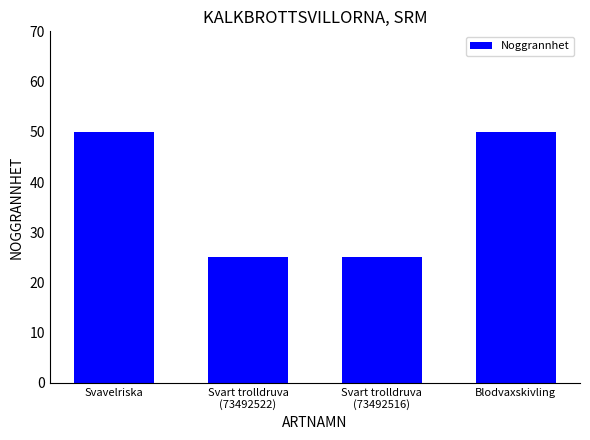

How many distinct data groups are displayed?

1